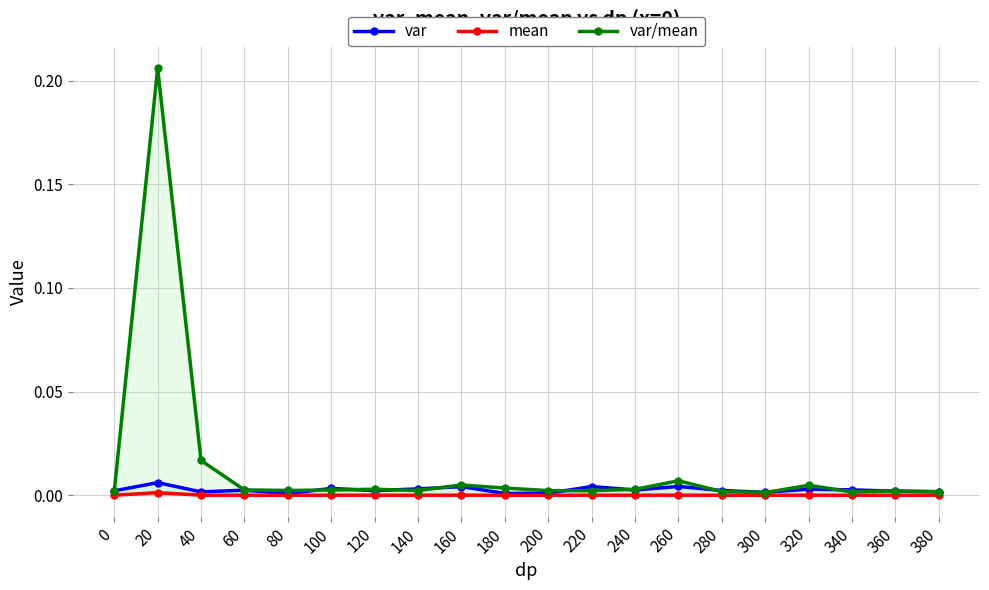

How many interior local valleys does the var series have?

6